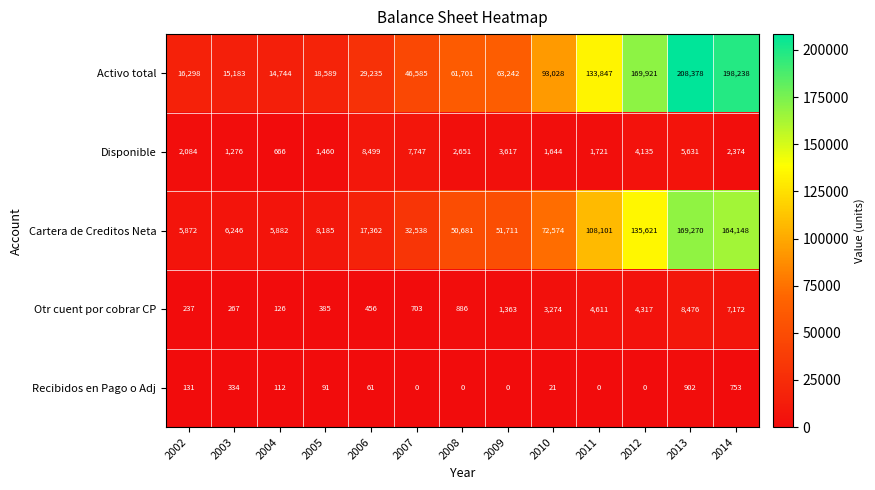

Which series has the largest range (max minus min)?

Activo total